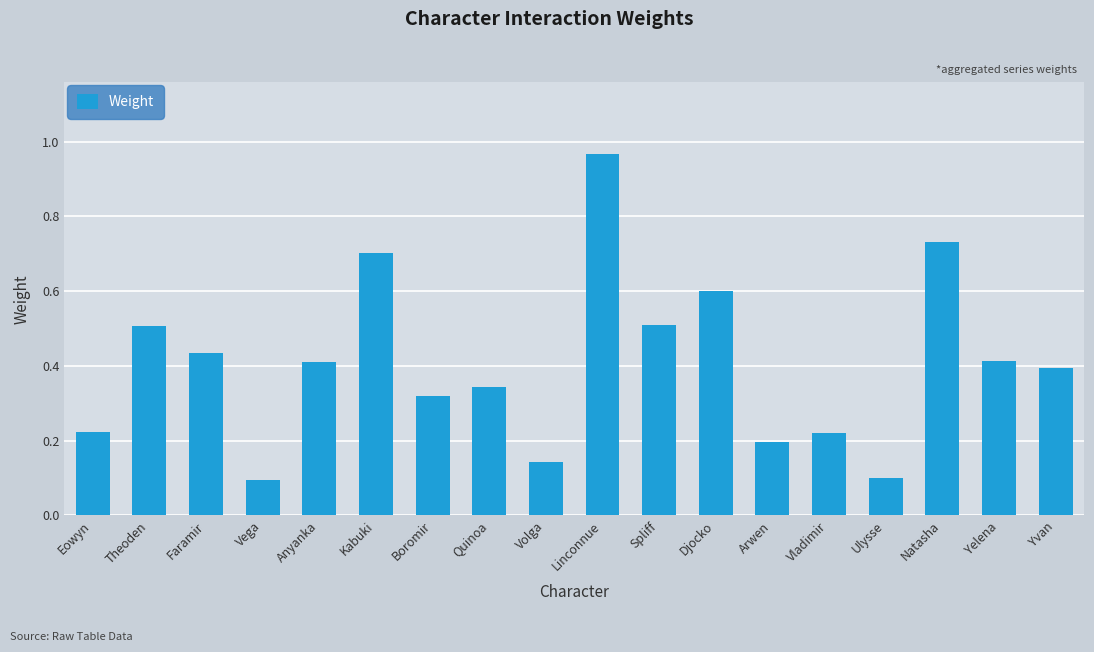

What is the change in value from Boromir to Linconnue?

+0.6